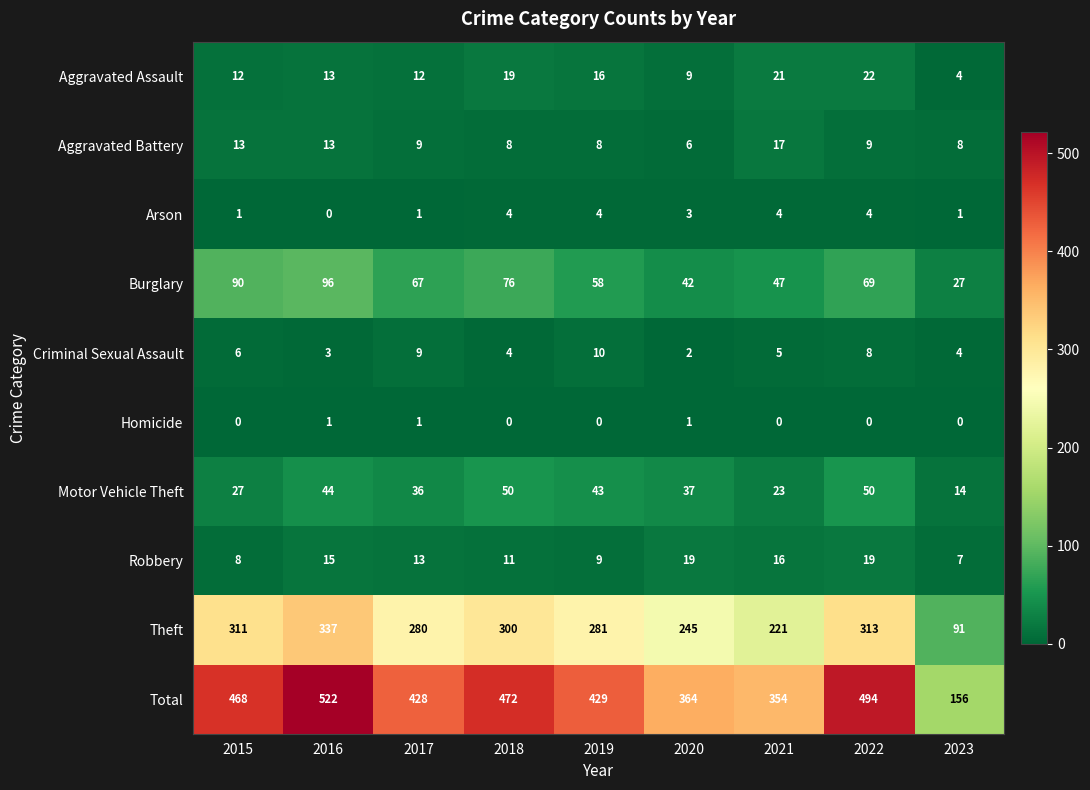

What is the sum of the Aggravated Assault values at 2016 and 2020?

22